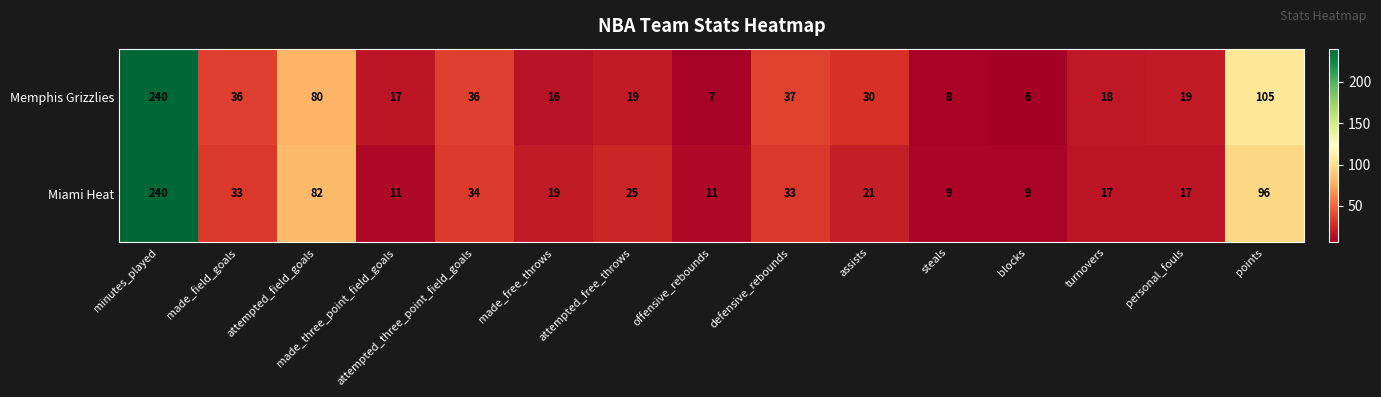

What value does the Miami Heat series have at minutes_played?

240